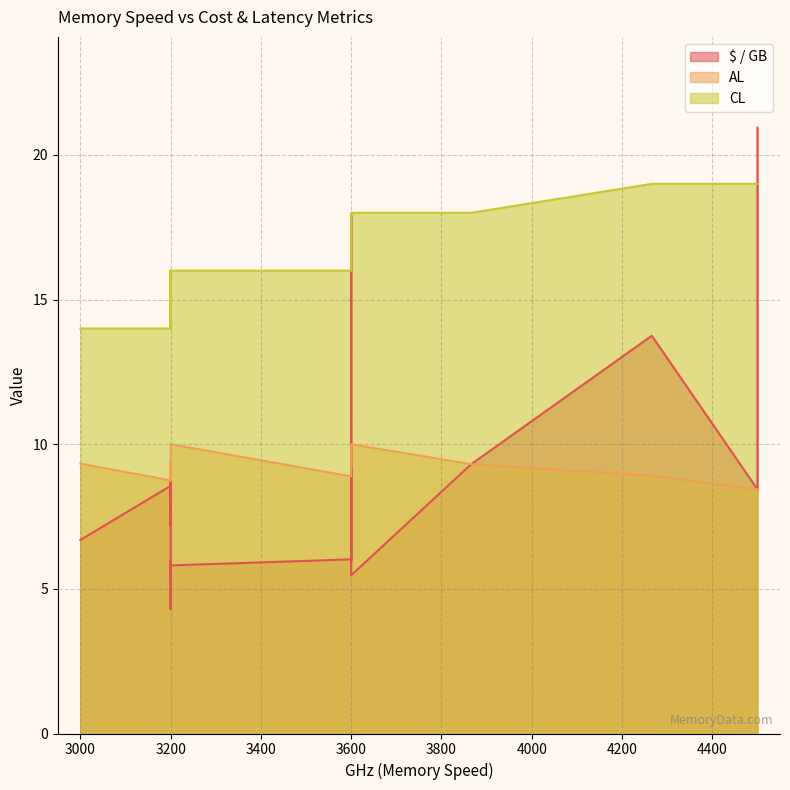

How many AL values are between 8 and 10?

30